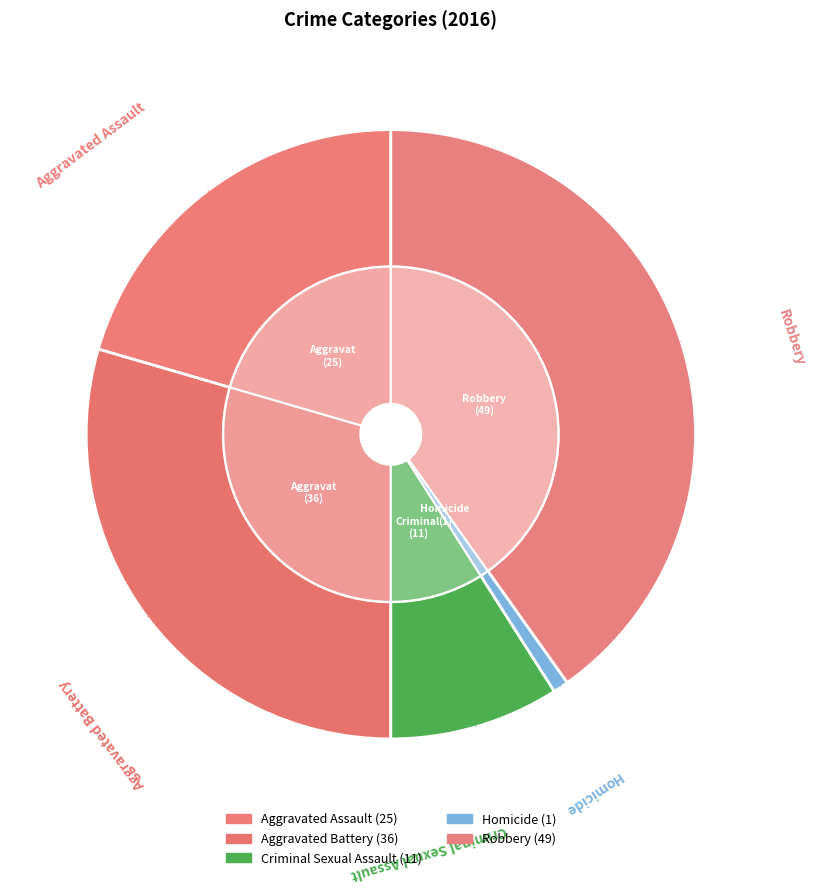

The Criminal Sexual Assault slice represents 15% of the pie. True or false?

False